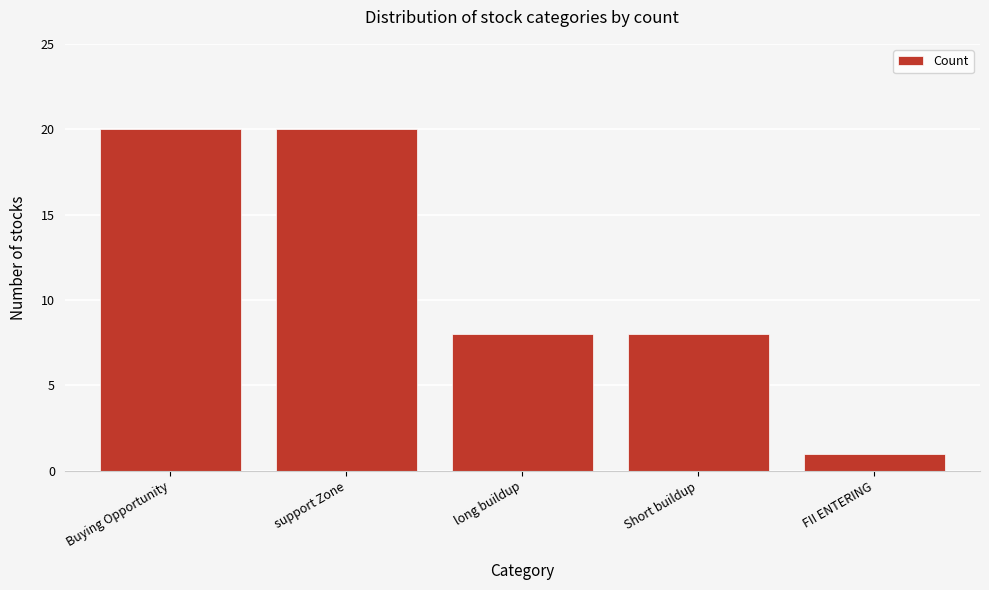

Reading left to right, extract all data points from this chart.

20	20	8	8	1